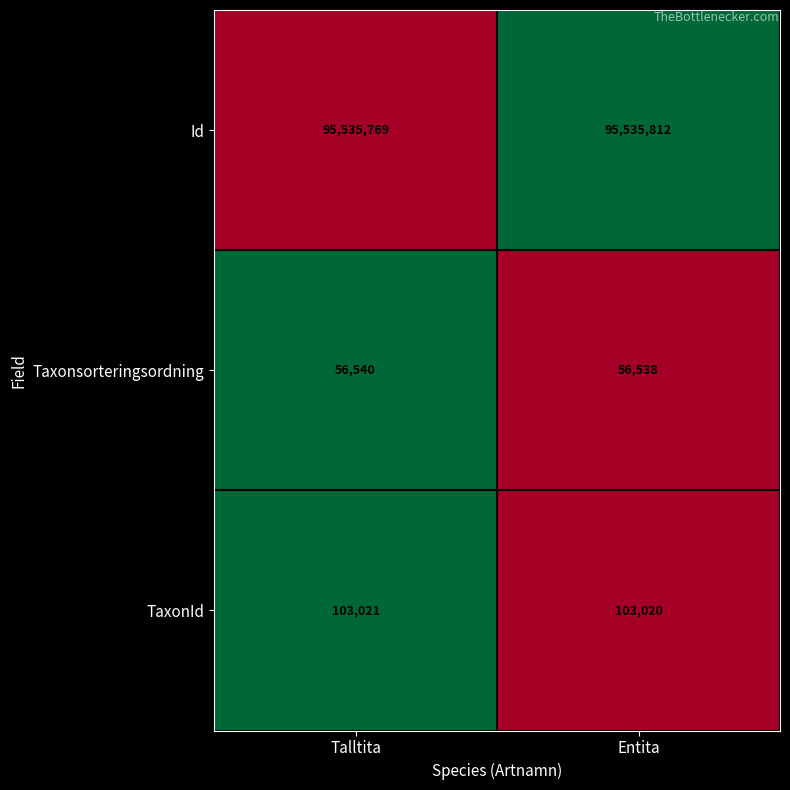

Which series has the largest total across all categories?

Id